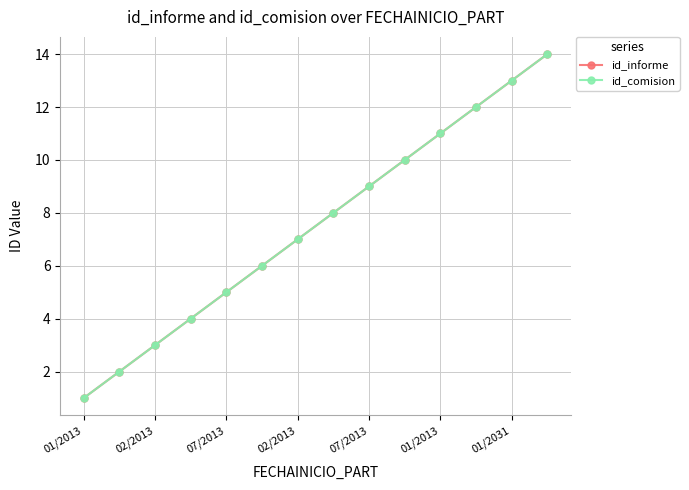

True or false: id_comision has more than 2 points higher than both neighbors.

False